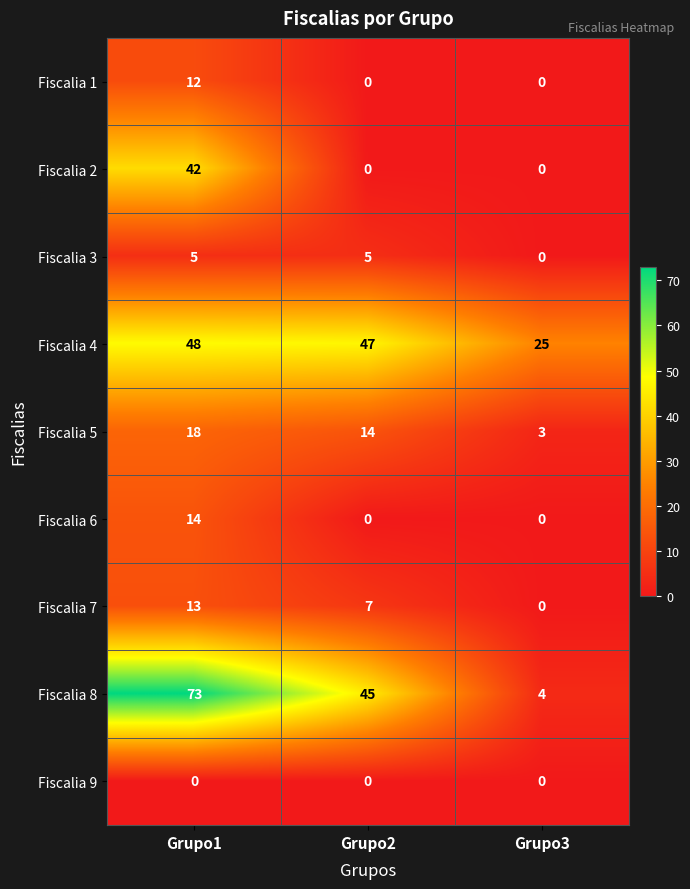

How many categories are shown in the chart?

3